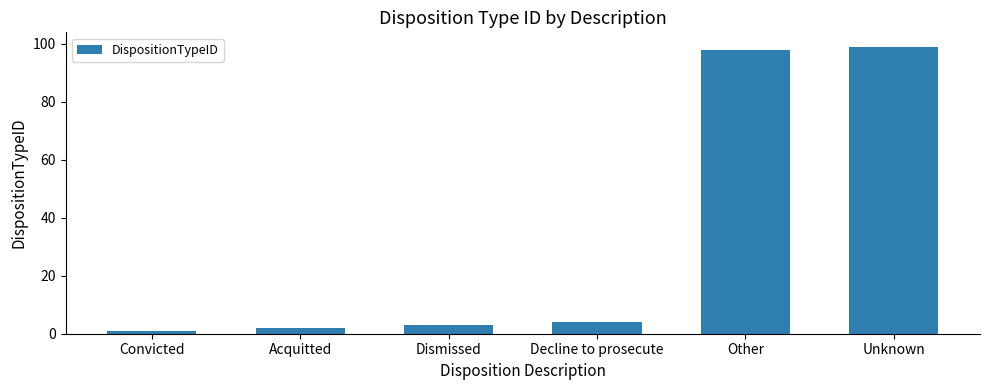

Approximately how many times larger is the value at Dismissed compared to Acquitted?

1.5